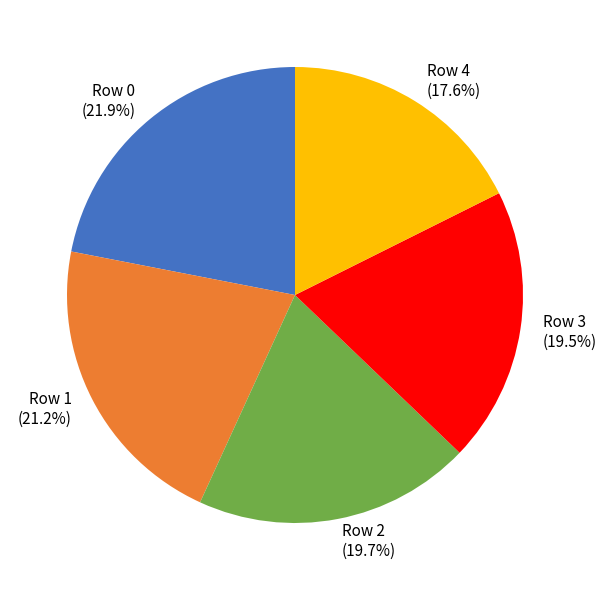

Does Row 0 account for over 50% of the chart?

No